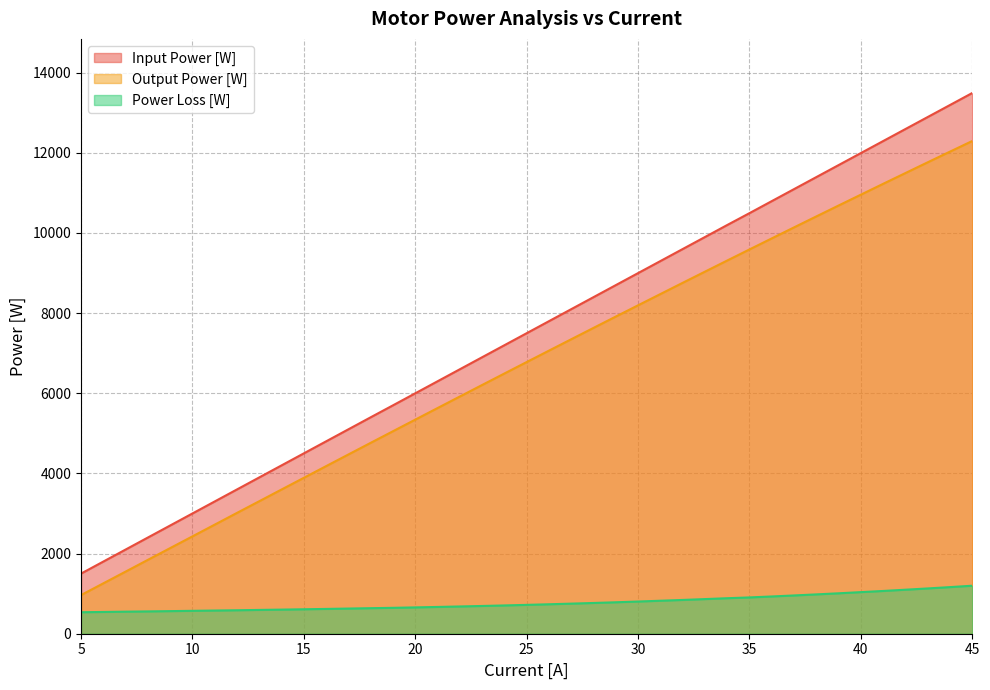

Which series changed the most between 15 and 22?

Input Power [W]